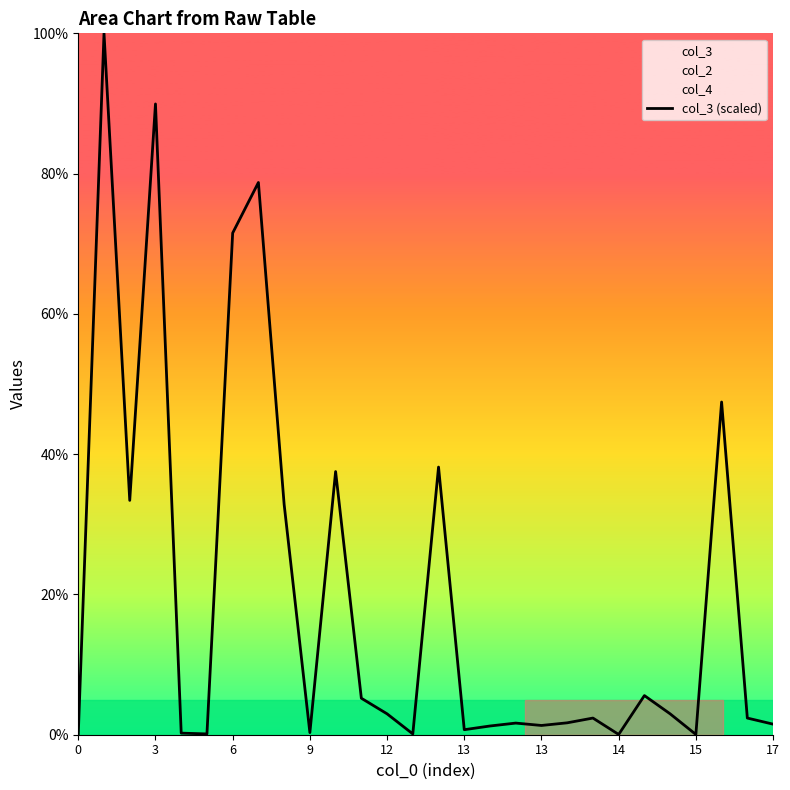

The chart shows a value of 5.2 at 11. True or false?

True